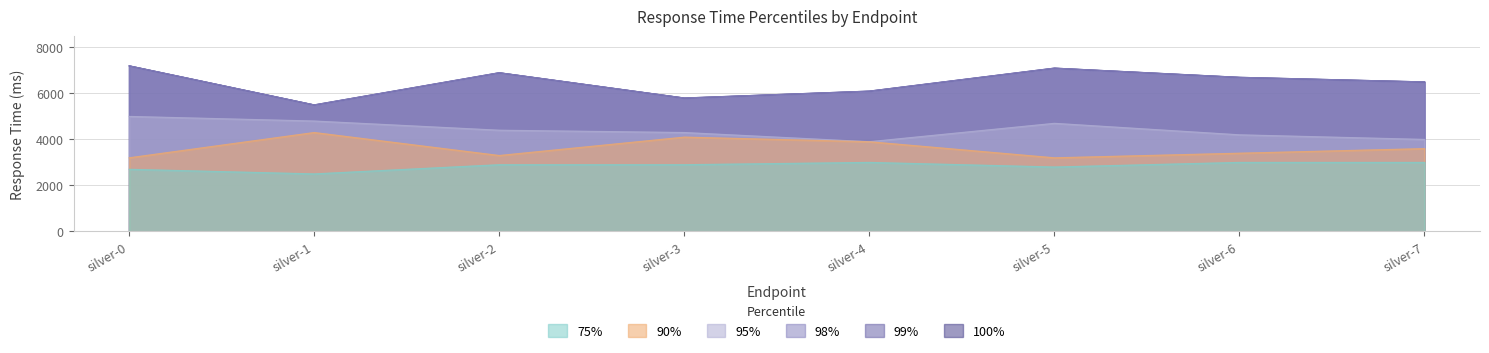

What is the average value of the 75% series?

2850